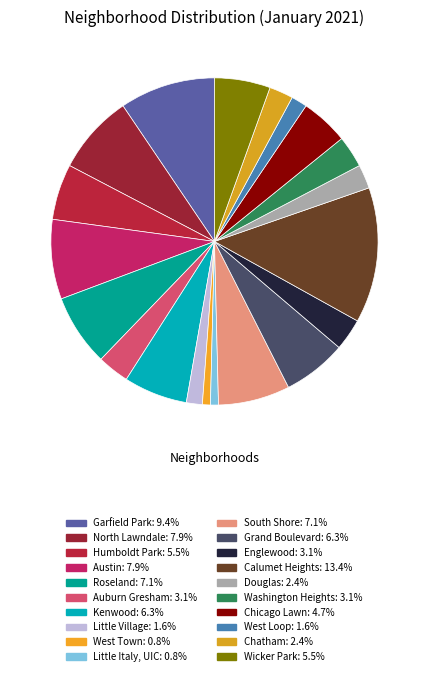

What percentage is the Grand Boulevard slice, to the nearest percent?

6%